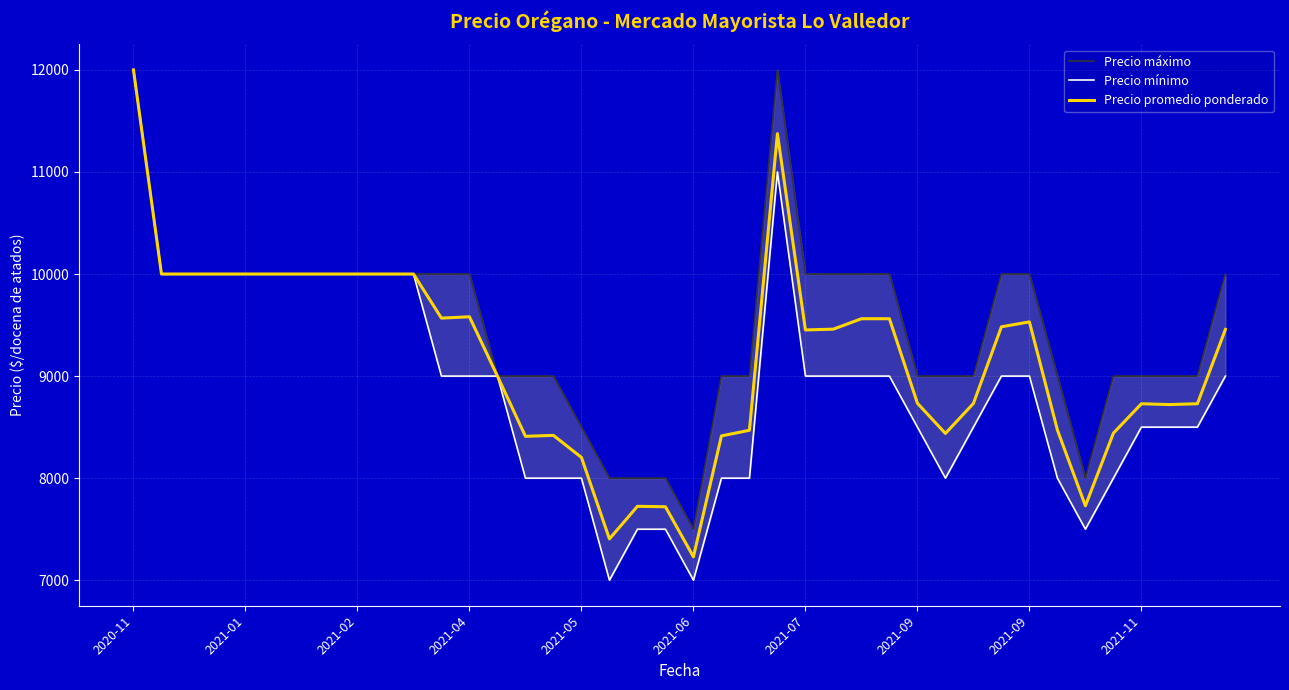

What is the highest value of the Precio mínimo series?

12000